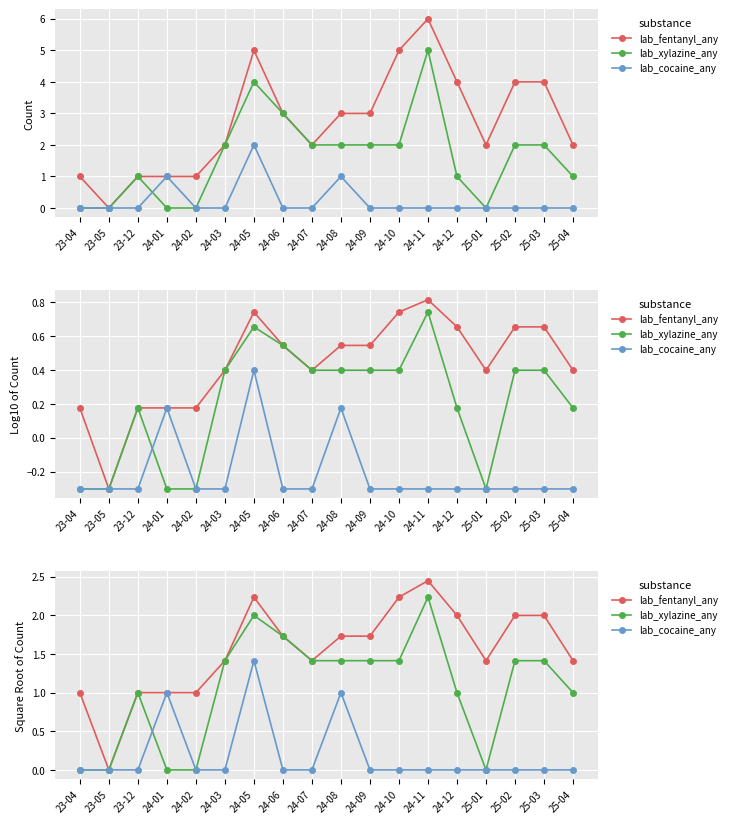

What is the value of the lab_fentanyl_any point at the 1st from the left?

1.0